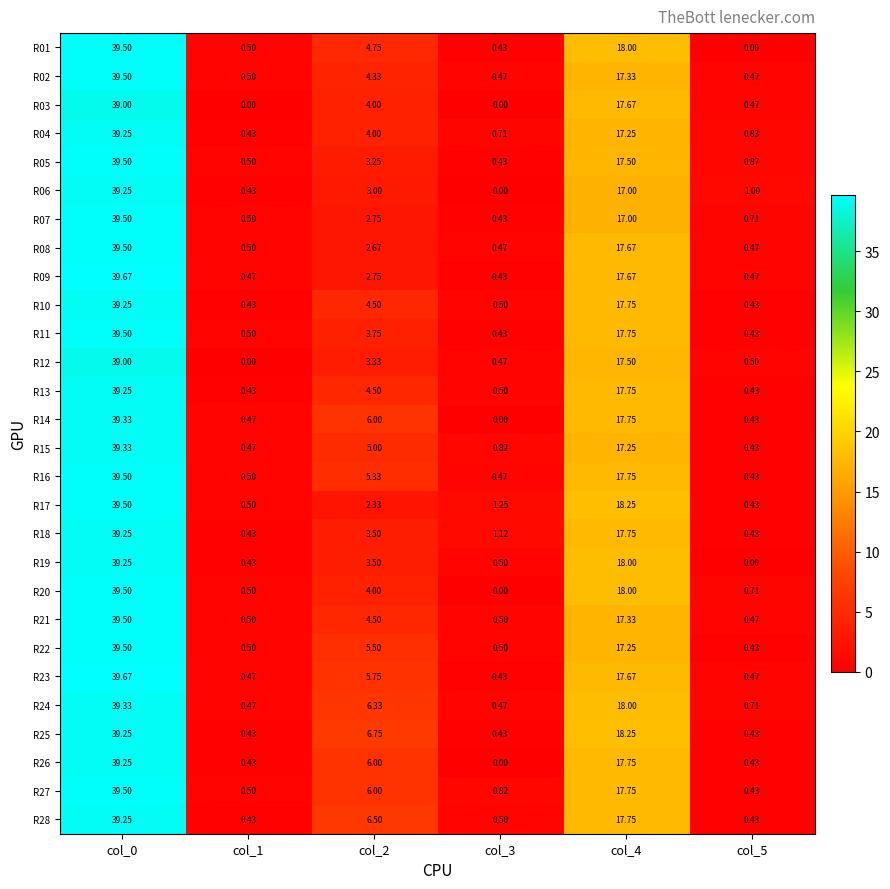

Which series has the largest total across all categories?

R25